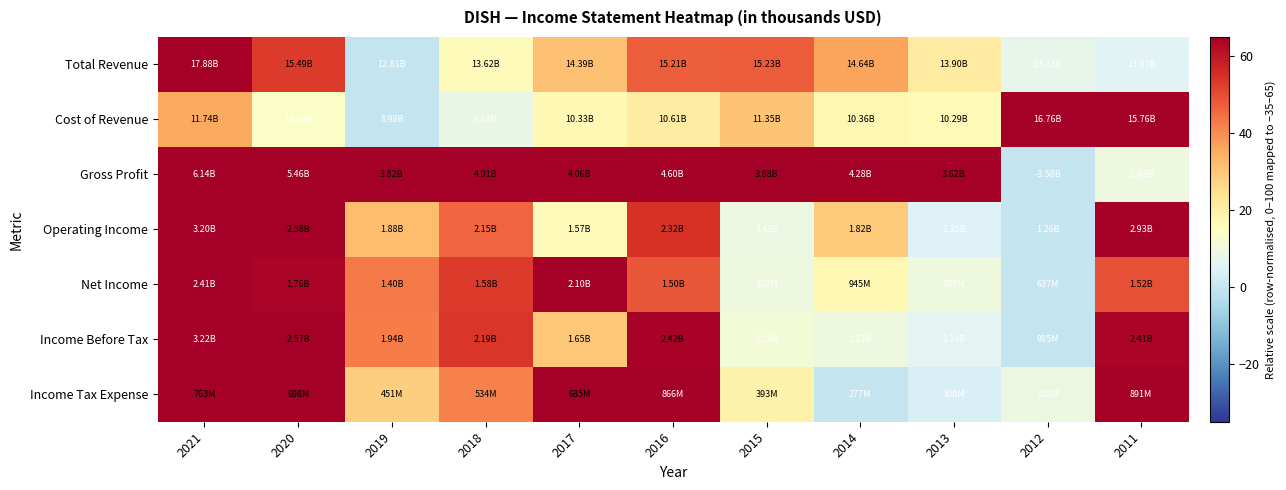

Reading left to right, transcribe all the data shown in this chart.

Total Revenue: 2021=100.0	2020=52.9	2019=0.0	2018=16.0	2017=31.2	2016=47.4	2015=47.7	2014=36.2	2013=21.6	2012=7.4	2011=5.3
Cost of Revenue: 2021=35.4	2020=13.5	2019=0.0	2018=8.0	2017=17.3	2016=20.9	2015=30.4	2014=17.7	2013=16.8	2012=100.0	2011=87.1
Gross Profit: 2021=100.0	2020=93.0	2019=76.1	2018=78.1	2017=78.6	2016=84.1	2015=76.7	2014=80.9	2013=74.0	2012=0.0	2011=9.2
Operating Income: 2021=100.0	2020=68.2	2019=31.9	2018=46.0	2017=15.9	2016=54.7	2015=8.8	2014=29.2	2013=4.6	2012=0.0	2011=86.1
Net Income: 2021=100.0	2020=63.5	2019=43.0	2018=52.9	2017=82.4	2016=48.5	2015=9.3	2014=17.4	2013=9.6	2012=0.0	2011=49.6
Income Before Tax: 2021=100.0	2020=70.9	2019=42.7	2018=53.7	2017=29.5	2016=63.9	2015=10.8	2014=9.5	2013=6.4	2012=0.0	2011=63.8
Income Tax Expense: 2021=79.2	2020=68.6	2019=28.4	2018=41.8	2017=66.4	2016=95.9	2015=19.0	2014=0.0	2013=3.7	2012=9.0	2011=100.0